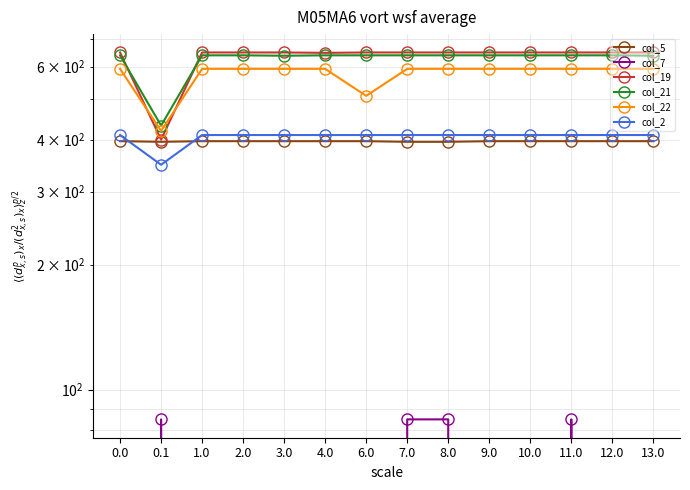

Rank the series by their maximum value, from lowest to highest.

col_7, col_5, col_2, col_22, col_21, col_19